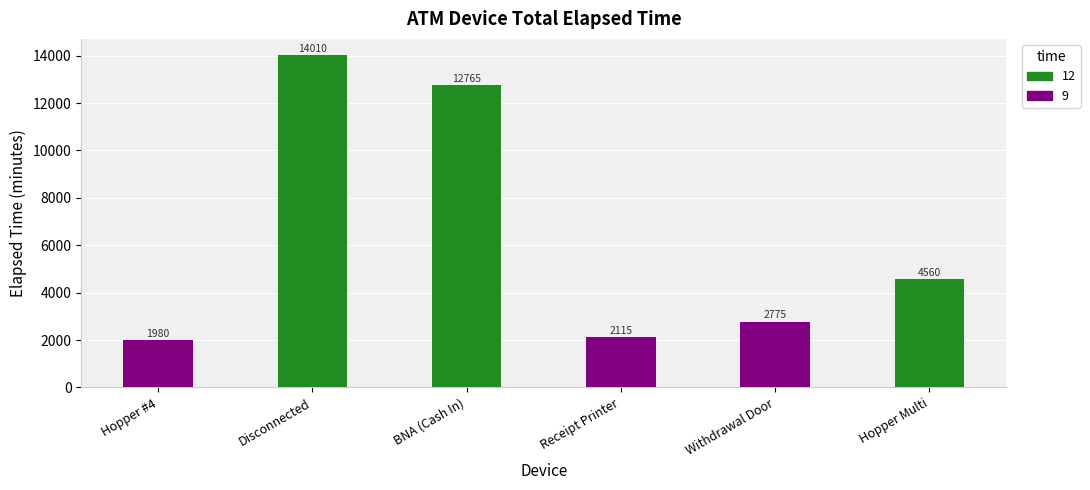

Which has a higher value, BNA (Cash In) or Hopper #4?

BNA (Cash In)